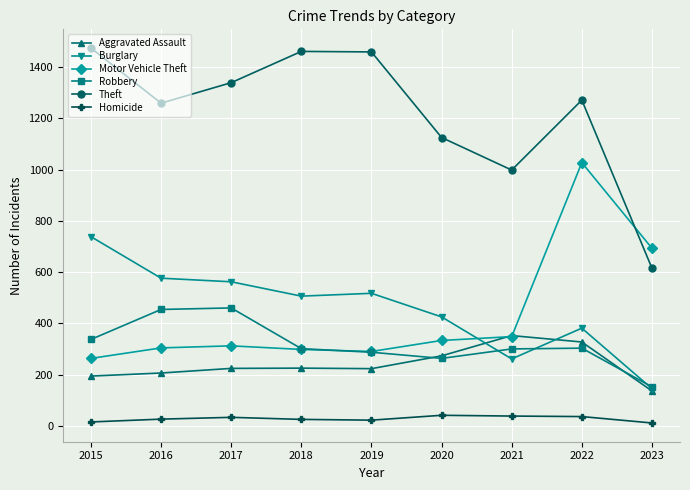

Which series has the largest range (max minus min)?

Theft